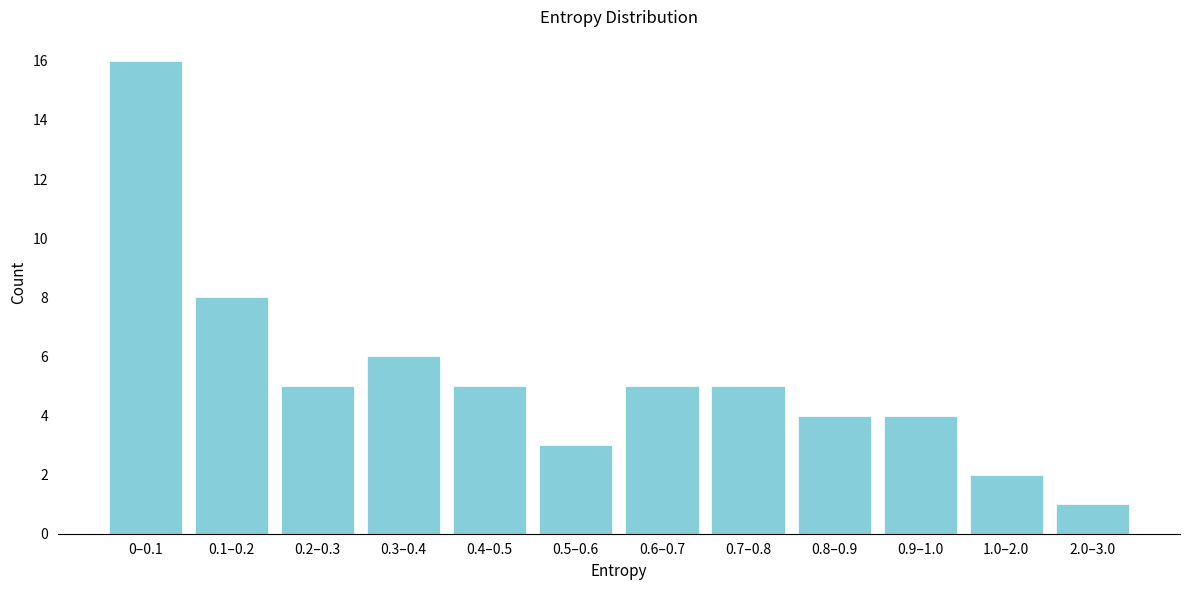

Reading left to right, list all the values displayed in this chart.

16	8	5	6	5	3	5	5	4	4	2	1